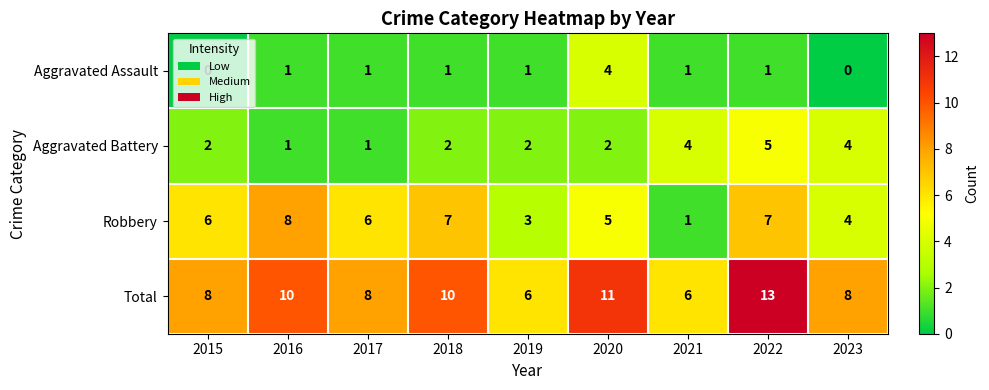

How many series are shown in this chart?

4